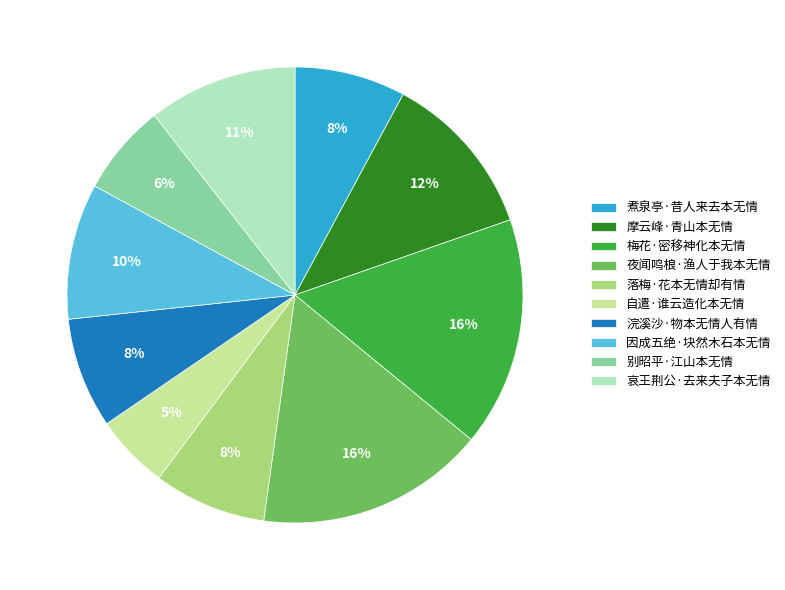

Is the sum of 浣溪沙·物本无情人有情 and 哀王荆公·去来夫子本无情 greater than half?

No